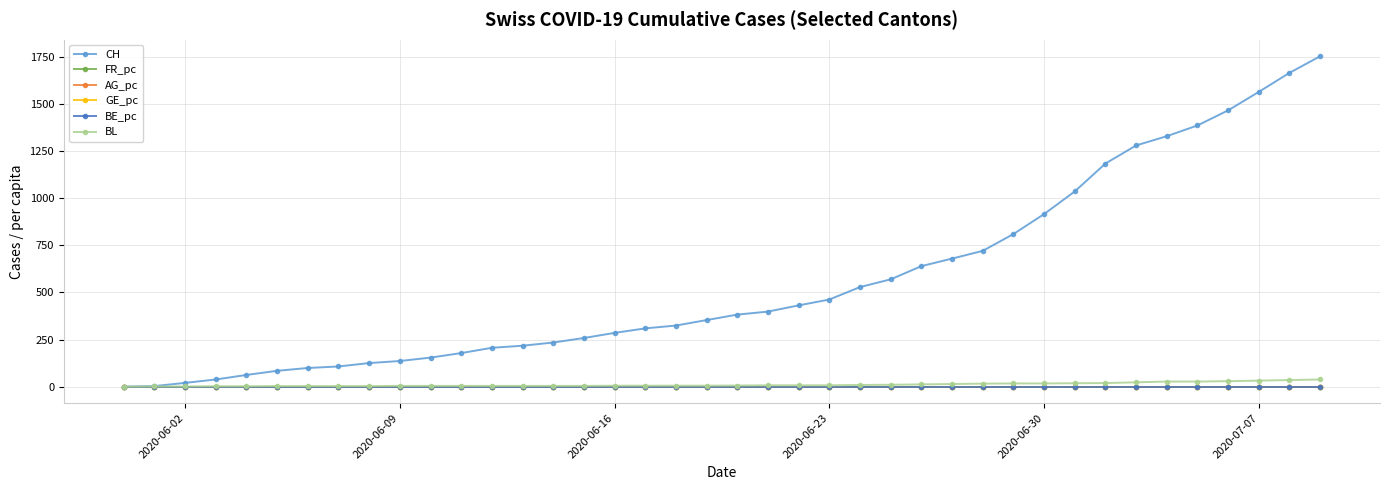

What is the greatest value displayed?

1752.0